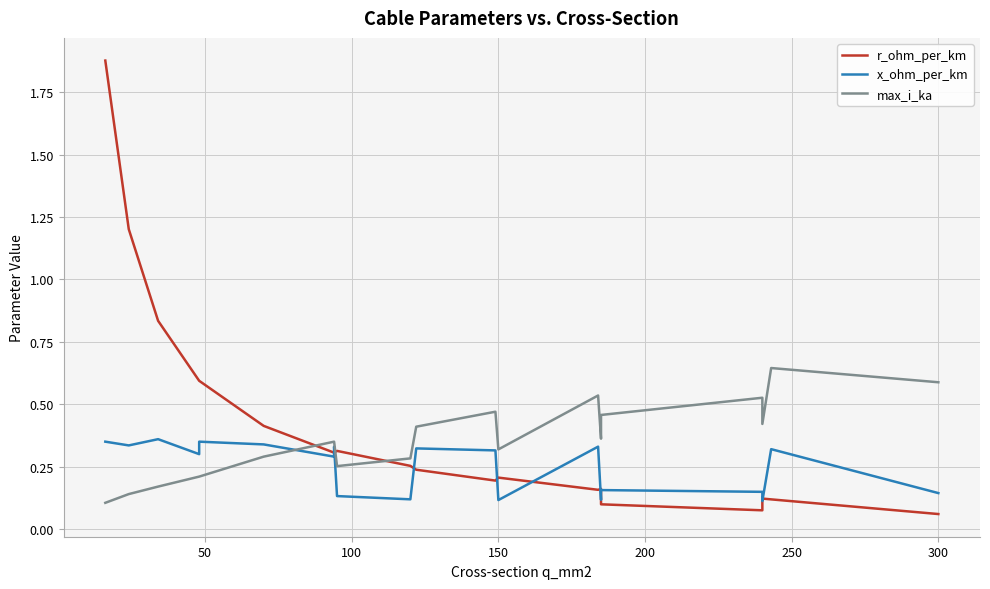

List the series in order of their peak value, highest first.

r_ohm_per_km, max_i_ka, x_ohm_per_km